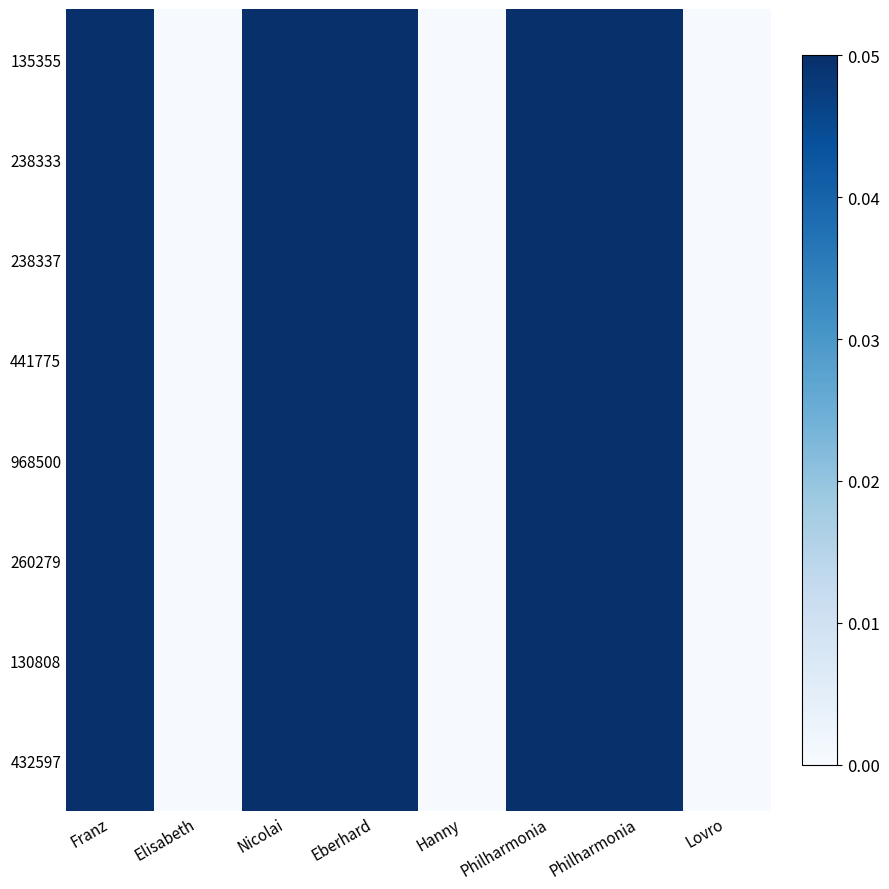

How many categories are shown in the chart?

8